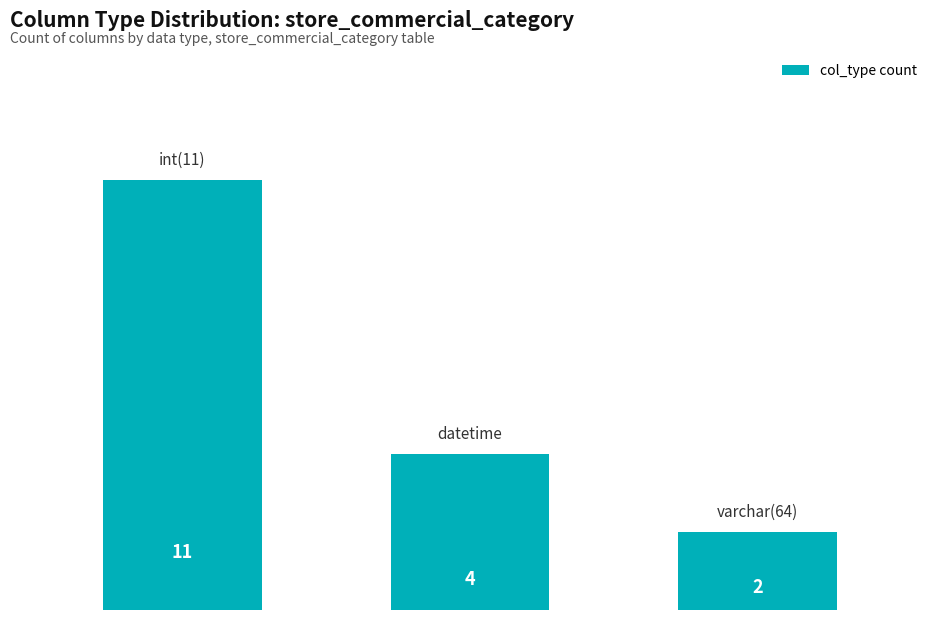

What is the sum of all values?

17